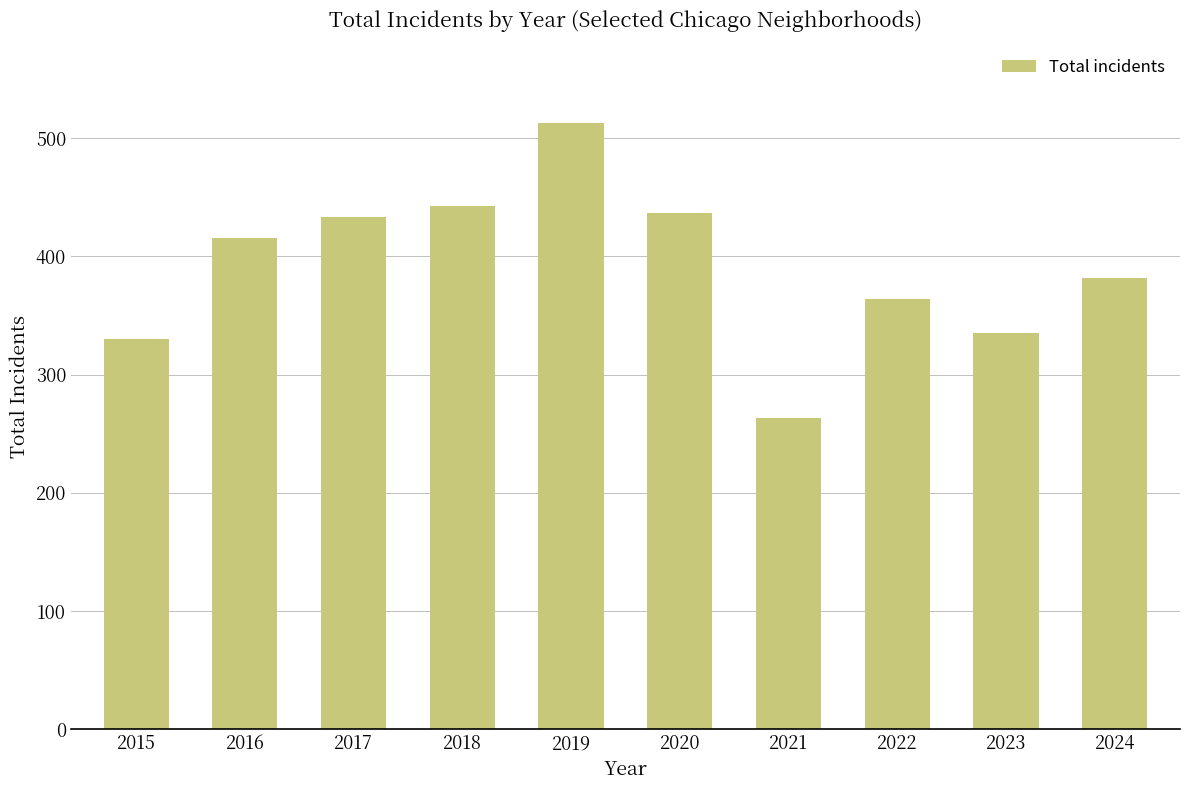

What is the difference between the second highest and minimum values?

180